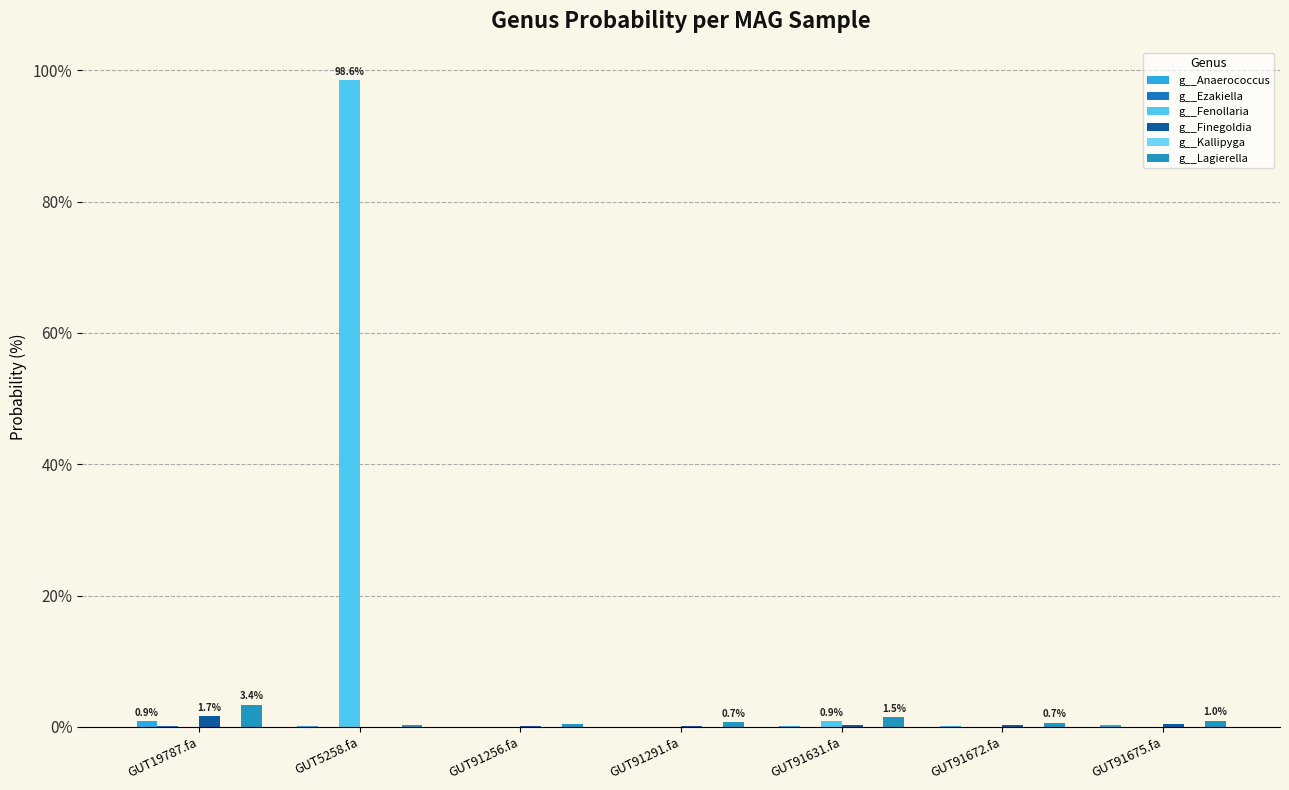

Which category has the highest value across all series?

GUT5258.fa